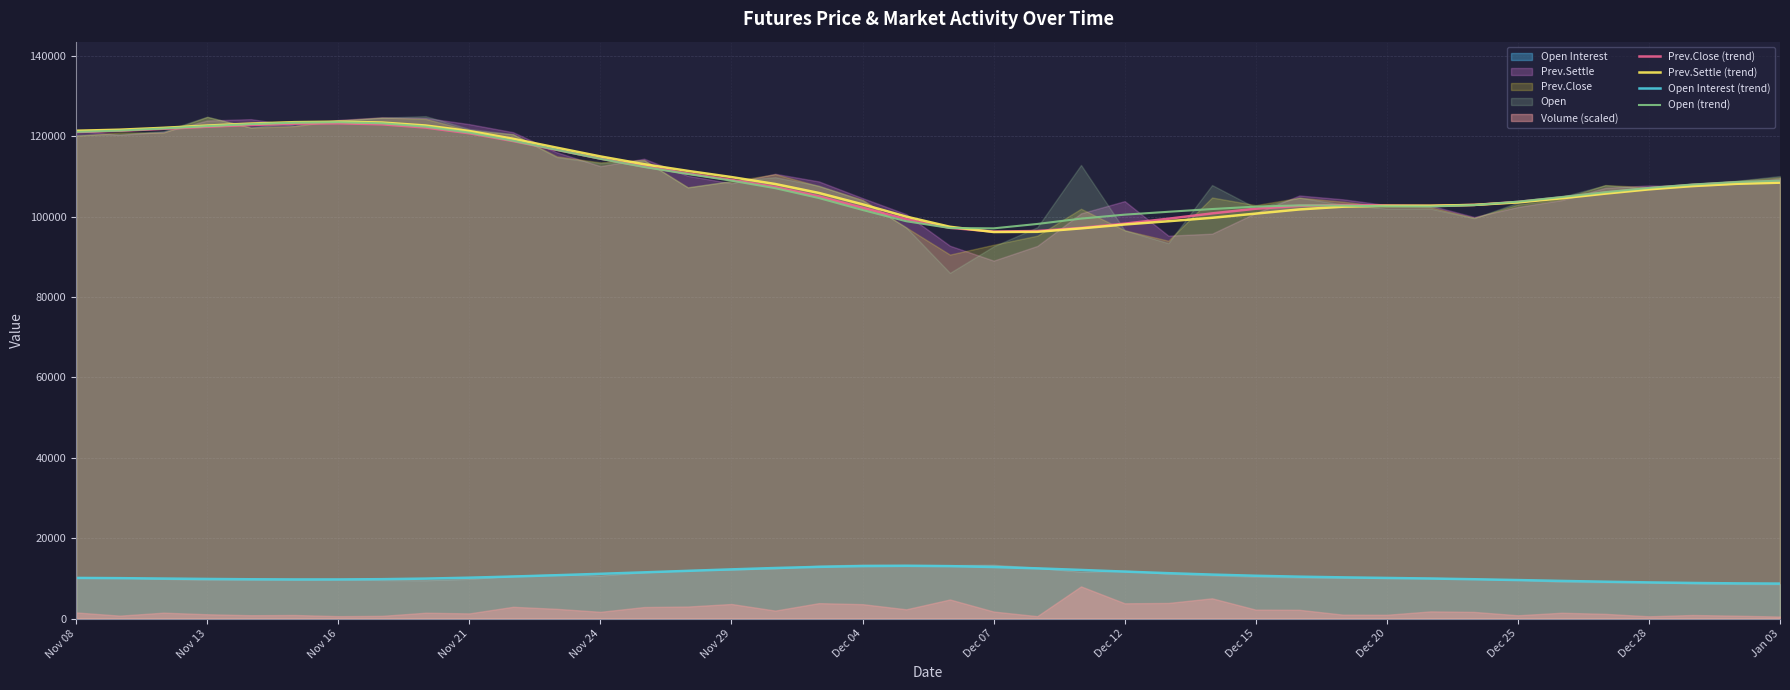

True or false: Prev.Close (trend) and Open Interest (trend) intersect in this chart.

False